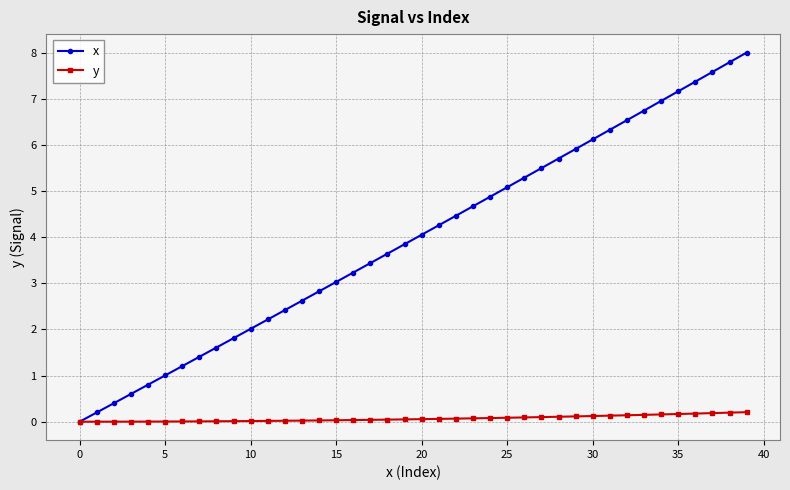

Which series has the widest spread of values?

x